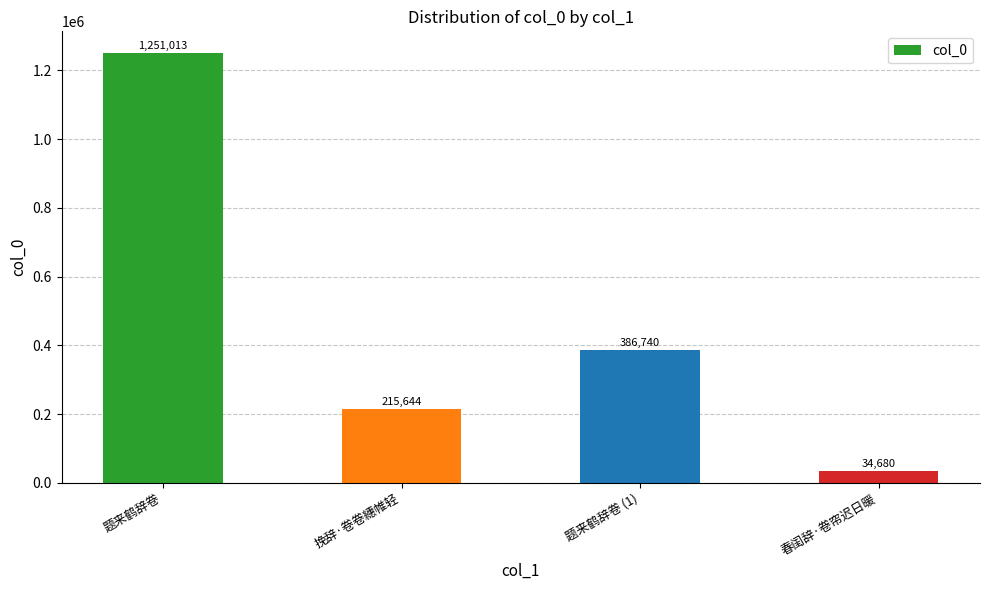

What is the sum of the values at 挽辞·卷卷繐帷轻 and 春闺辞·卷帘迟日暖?

250324